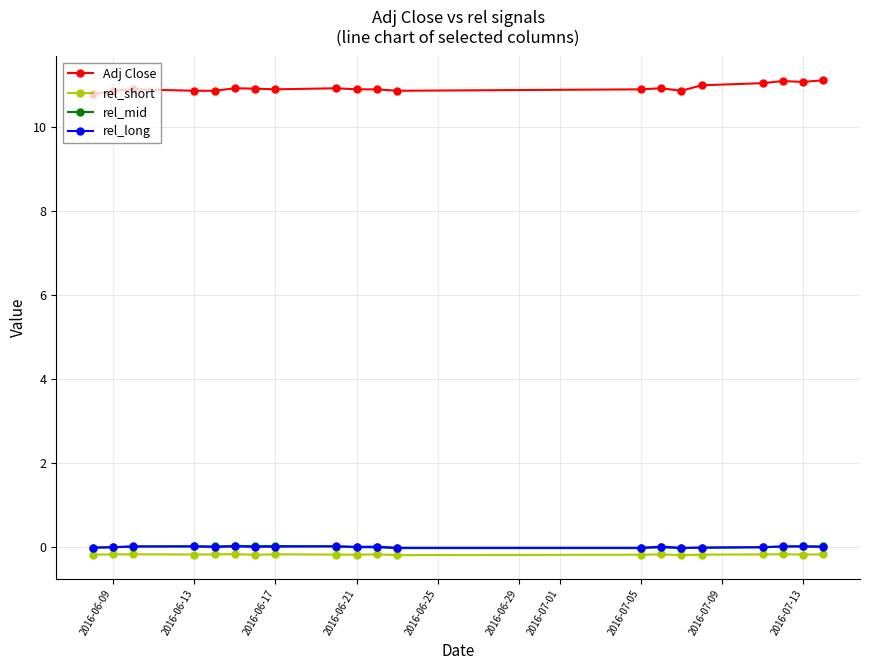

True or false: rel_short and Adj Close intersect in this chart.

False